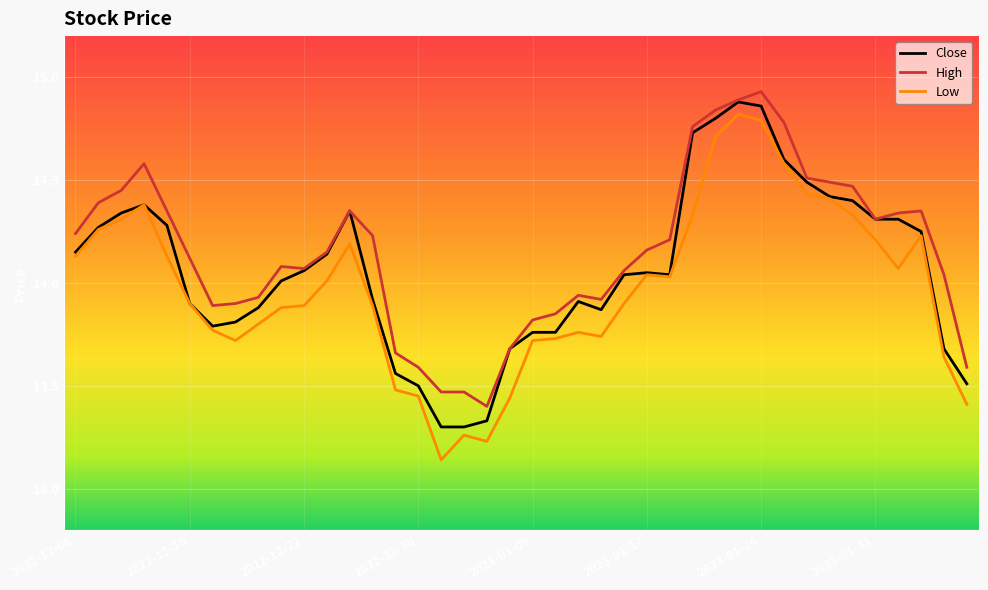

True or false: High and Low intersect in this chart.

False